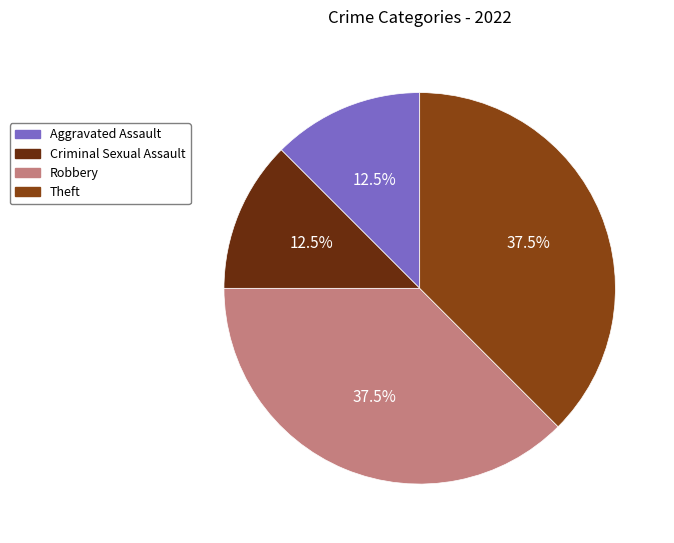

How much of the chart is everything except Theft?

62.5%